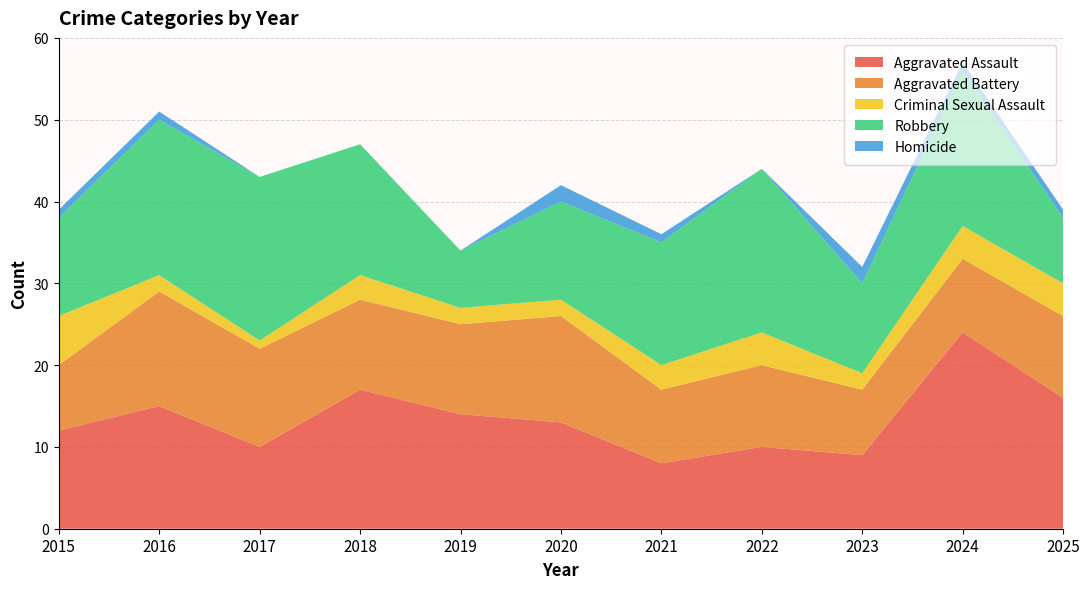

Reading left to right, extract all data points from this chart.

Aggravated Assault: 2015=12	2016=15	2017=10	2018=17	2019=14	2020=13	2021=8	2022=10	2023=9	2024=24	2025=16
Aggravated Battery: 2015=8	2016=14	2017=12	2018=11	2019=11	2020=13	2021=9	2022=10	2023=8	2024=9	2025=10
Criminal Sexual Assault: 2015=6	2016=2	2017=1	2018=3	2019=2	2020=2	2021=3	2022=4	2023=2	2024=4	2025=4
Robbery: 2015=12	2016=19	2017=20	2018=16	2019=7	2020=12	2021=15	2022=20	2023=11	2024=19	2025=8
Homicide: 2015=1	2016=1	2017=0	2018=0	2019=0	2020=2	2021=1	2022=0	2023=2	2024=1	2025=1